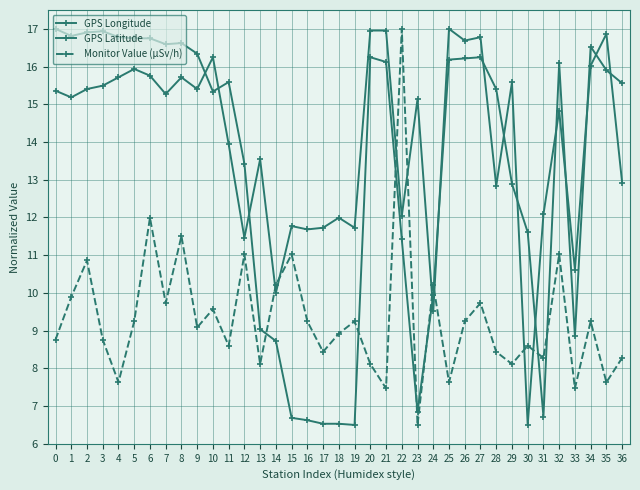

Count the number of data series in this chart.

3